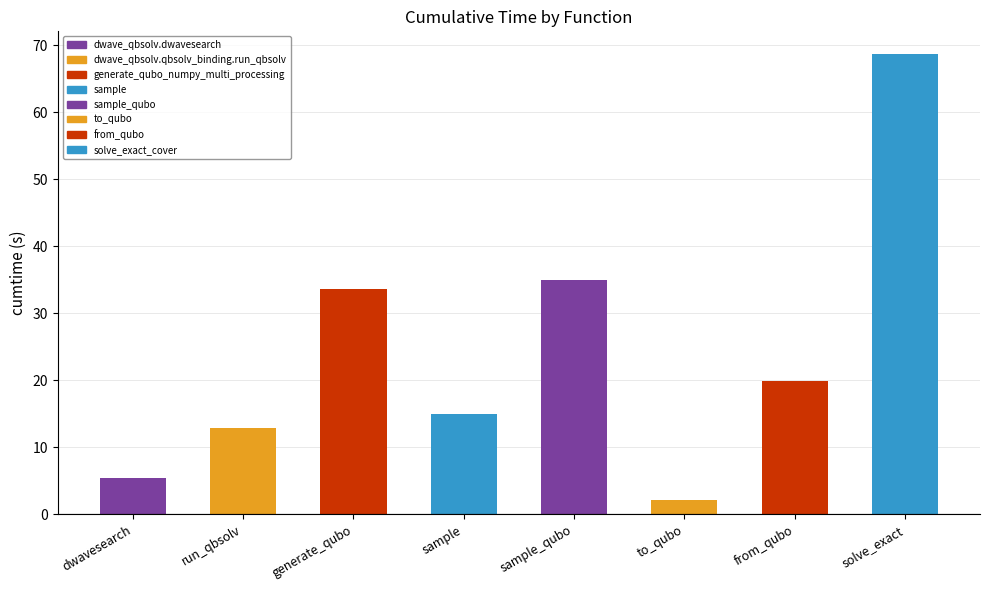

What is the change in value from dwave_qbsolv.dwavesearch to sample?

+9.5